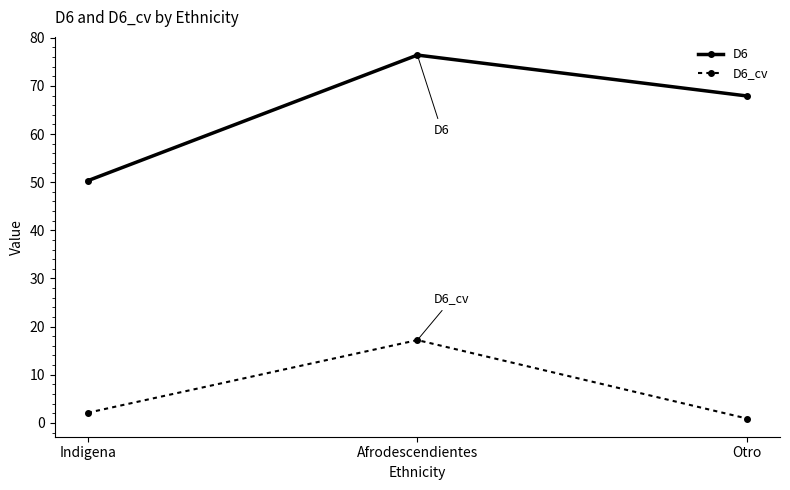

What is the sum of all D6_cv values?

20.2